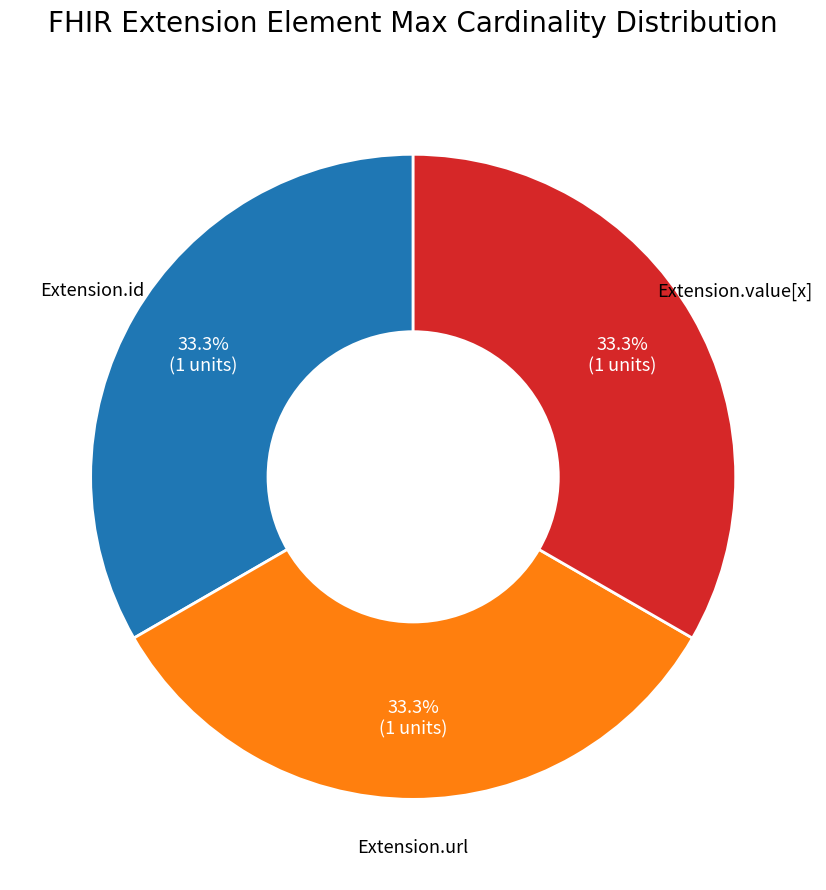

To the nearest percent, what is the average slice percentage?

33%